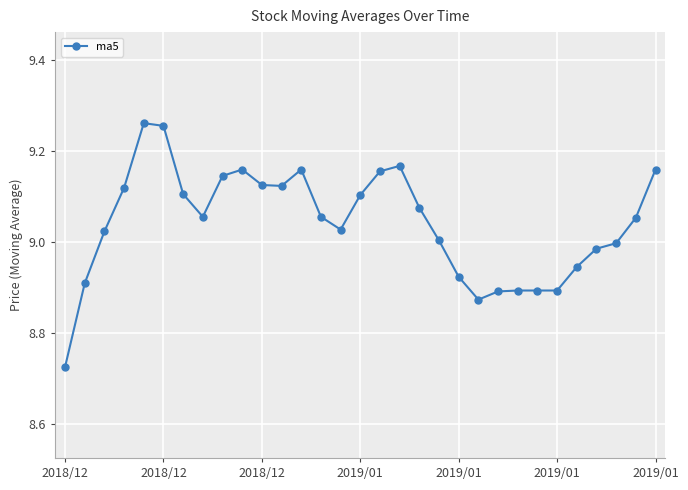

How many lines are shown in the chart?

1